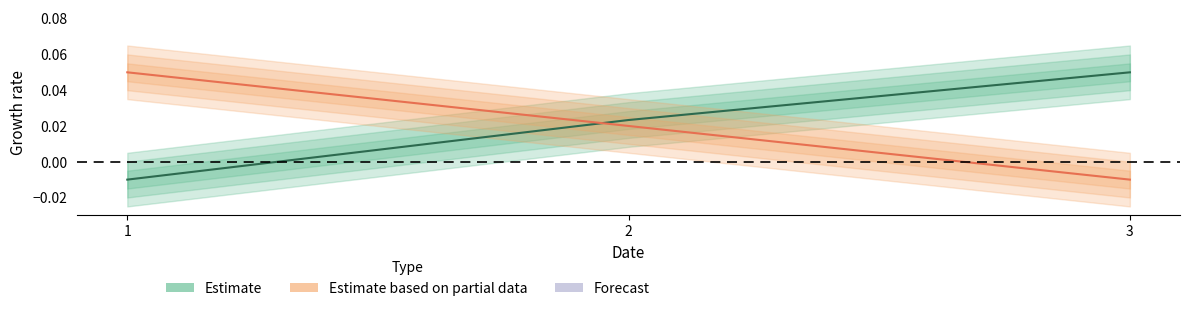

At how many categories does at least one series exceed 0?

3